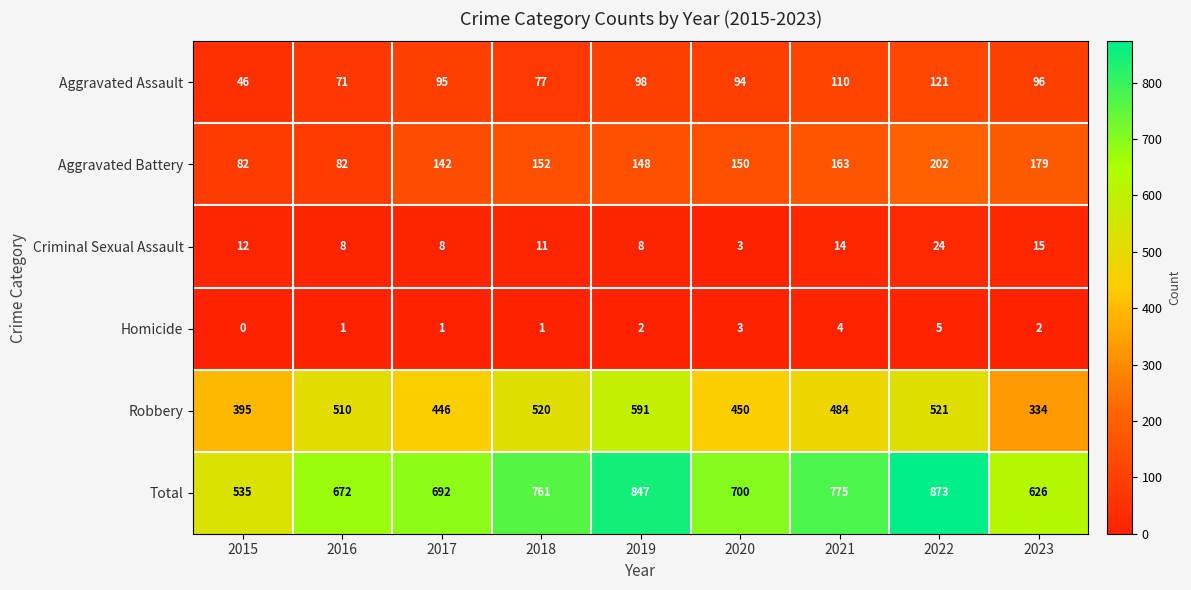

What is the sum of all Aggravated Assault values?

808